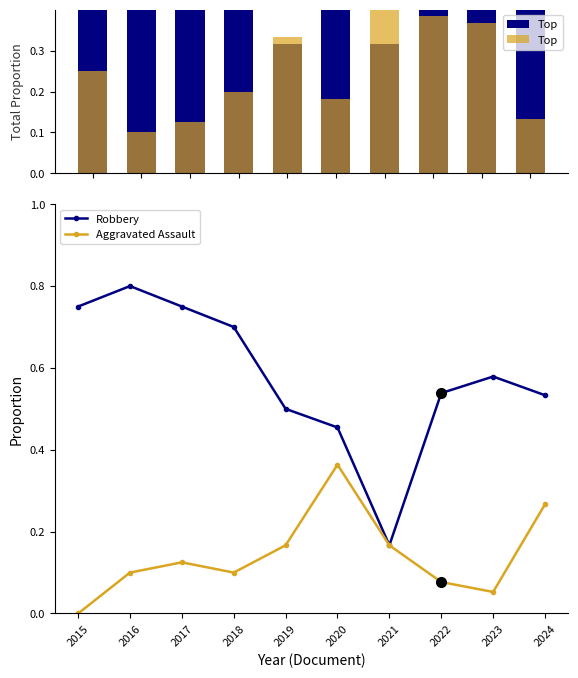

Reading right to left, transcribe all the data shown in this chart.

Top: 2024=0.1	2023=0.4	2022=0.4	2021=0.7	2020=0.2	2019=0.3	2018=0.2	2017=0.1	2016=0.1	2015=0.2
Robbery: 2024=0.5	2023=0.6	2022=0.5	2021=0.2	2020=0.5	2019=0.5	2018=0.7	2017=0.8	2016=0.8	2015=0.8
Aggravated Assault: 2024=0.3	2023=0.1	2022=0.1	2021=0.2	2020=0.4	2019=0.2	2018=0.1	2017=0.1	2016=0.1	2015=0.0